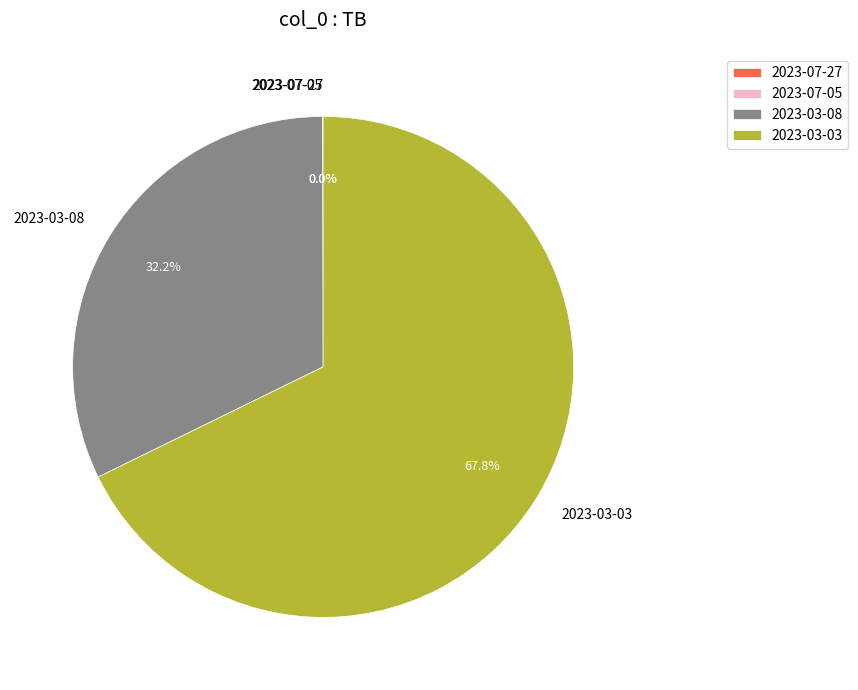

Is there a majority slice in this chart?

Yes